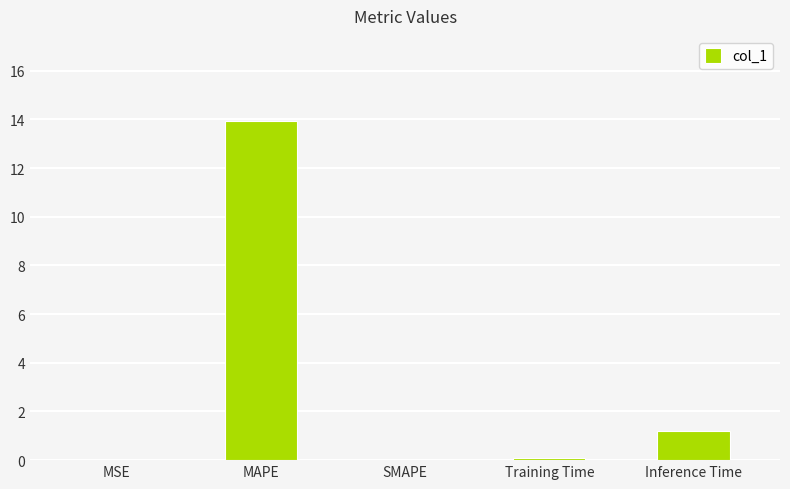

Are the bars grouped side by side (vs. stacked)?

No